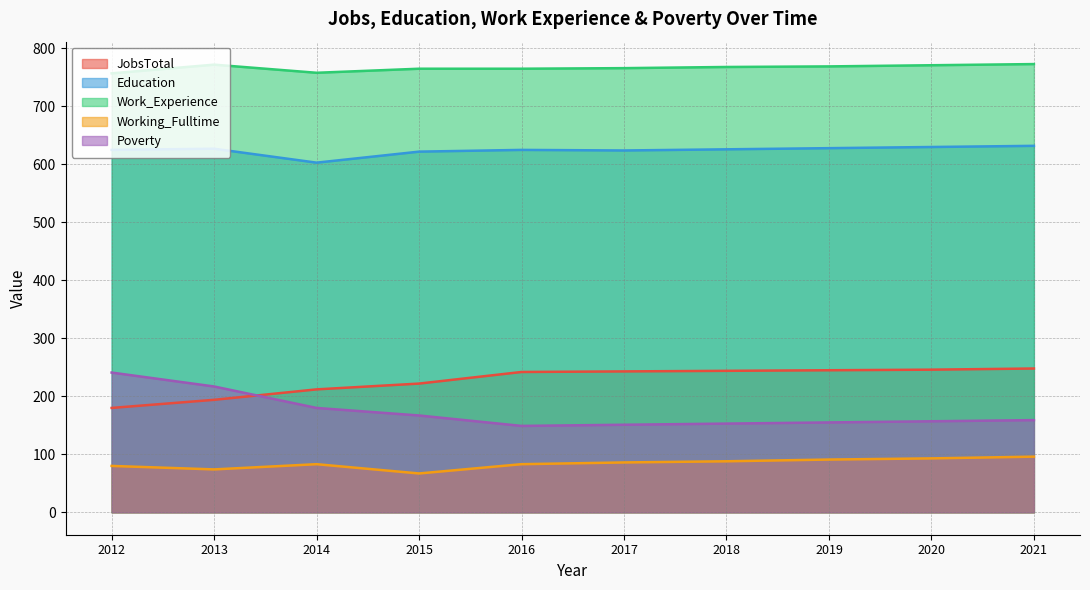

Which category has the lowest value in the Working_Fulltime series?

2015